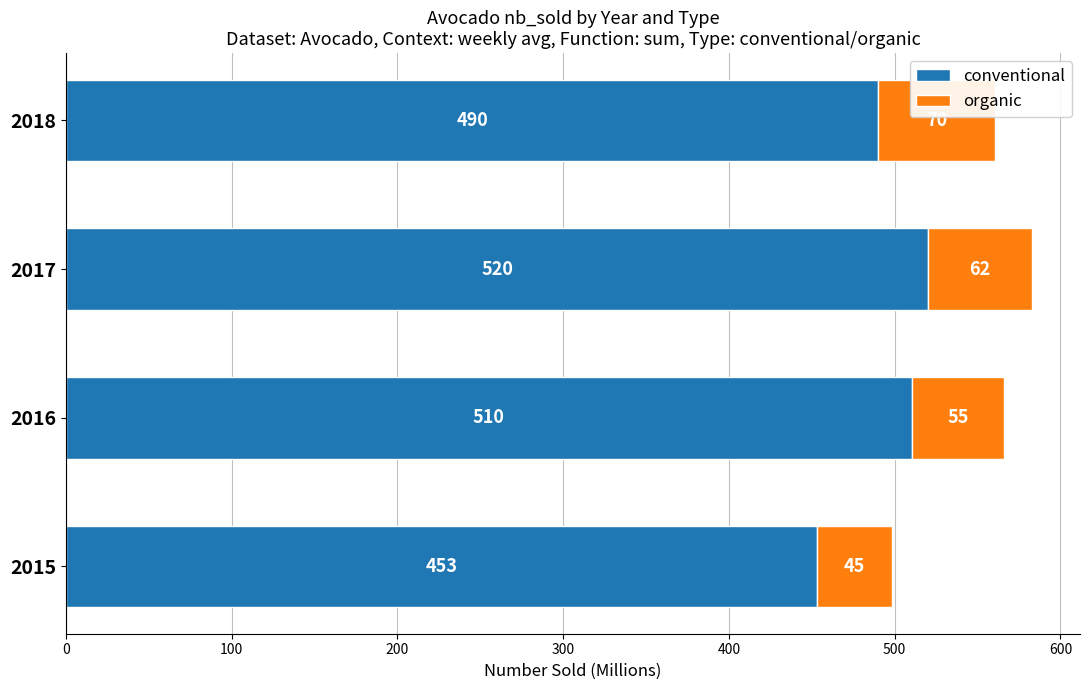

True or false: conventional has a value of 875.0 at 2016.

False